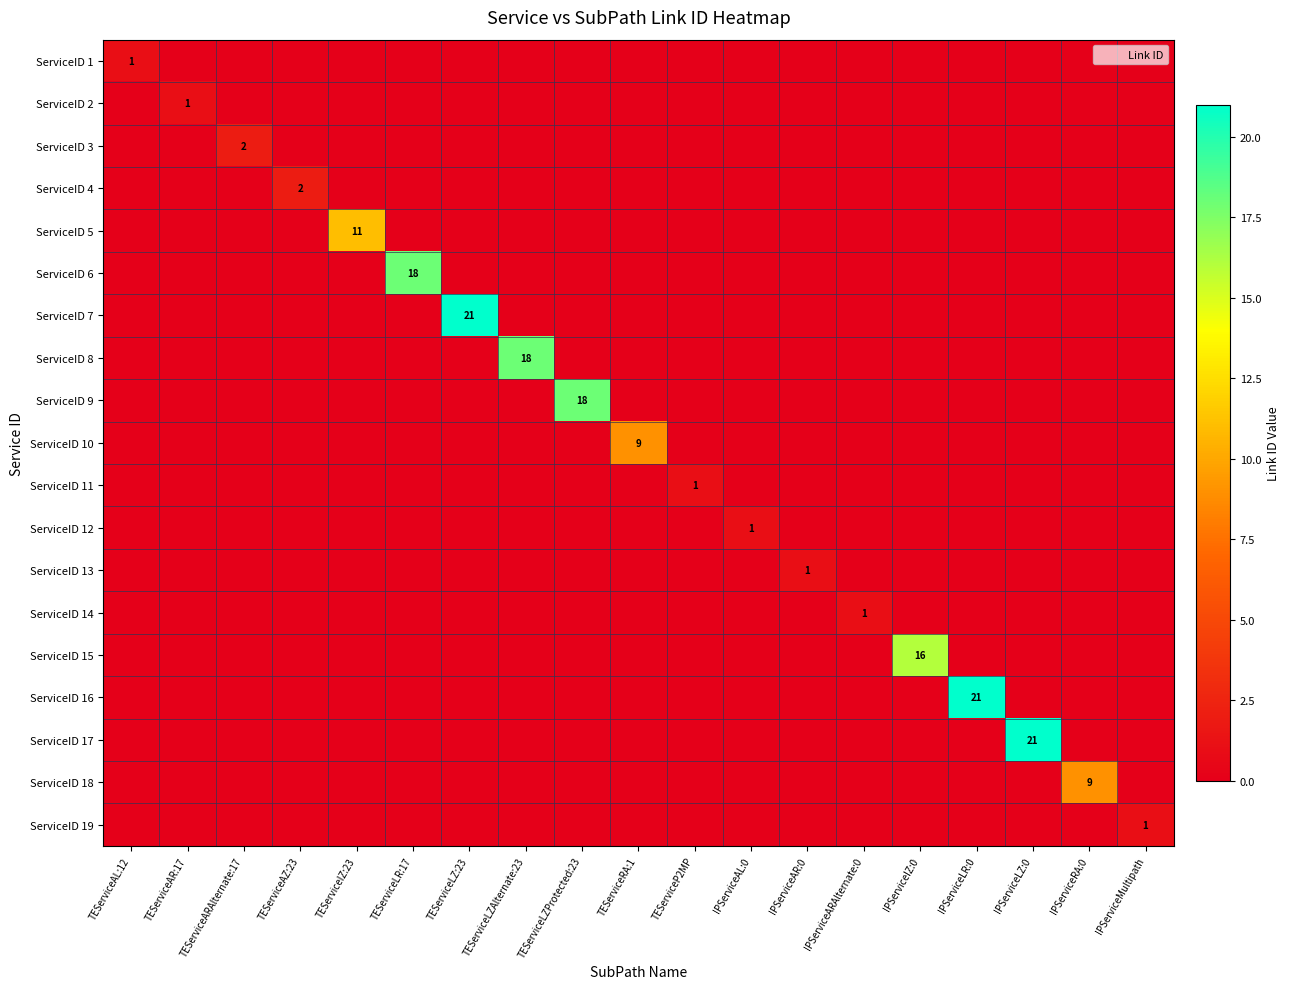

How many categories are shown in the chart?

19